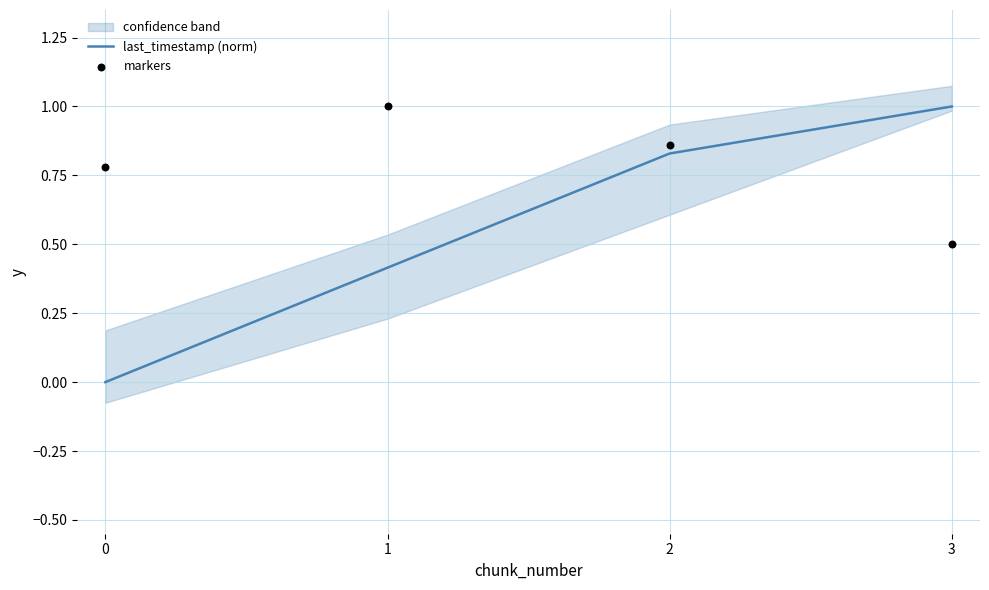

At how many categories does at least one series exceed 0?

4